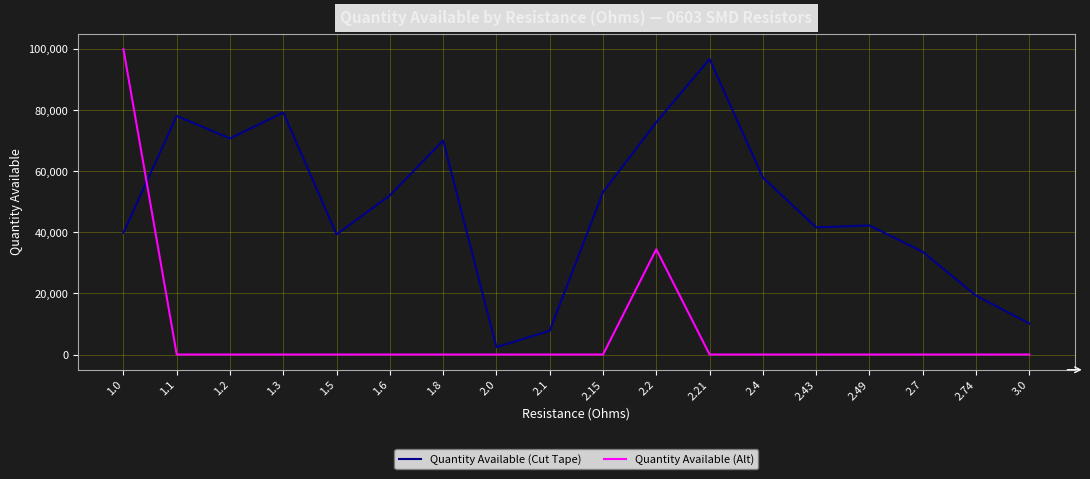

Between which two adjacent categories do Quantity Available (Alt) and Quantity Available (Cut Tape) first intersect?

1.0 and 1.1